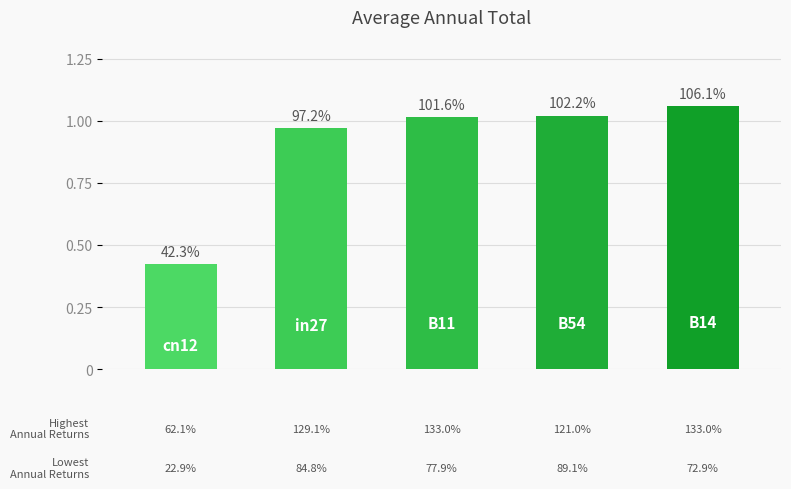

What is the label of the 3rd bar from the left?

B11